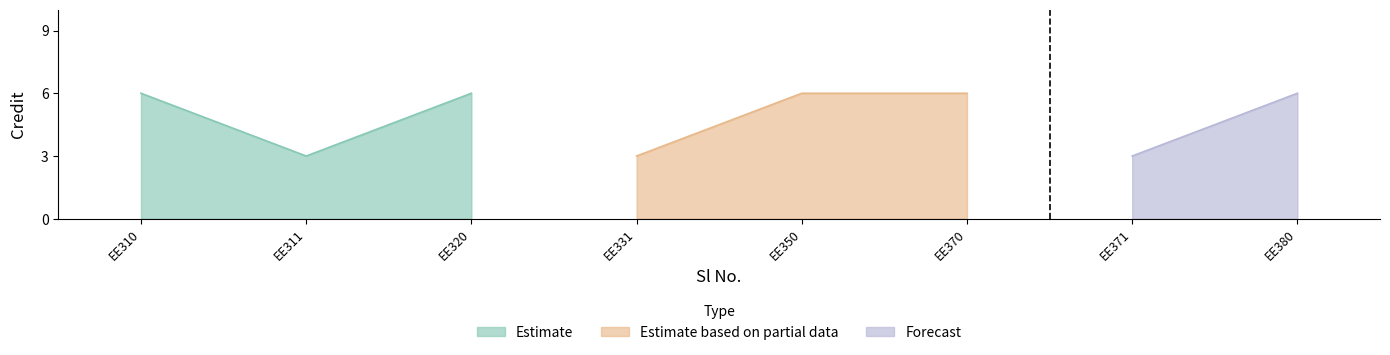

What is the smallest value displayed?

3